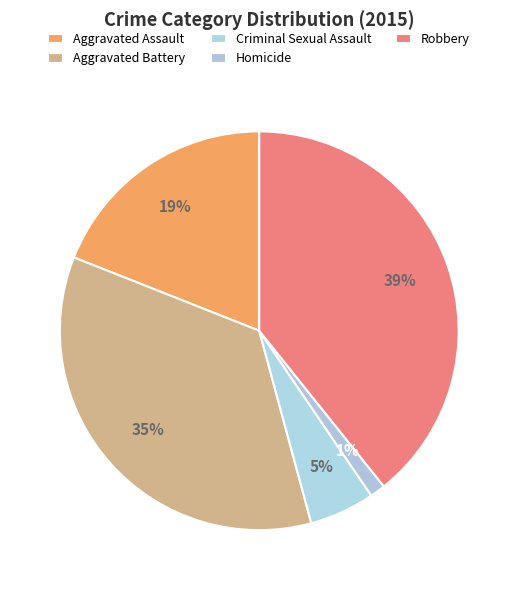

Rank the categories by value from lowest to highest.

Homicide, Criminal Sexual Assault, Aggravated Assault, Aggravated Battery, Robbery